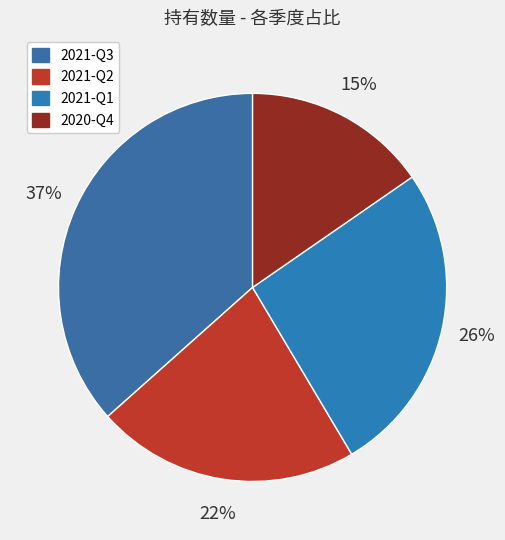

Is there any slice that represents more than half of the pie?

No